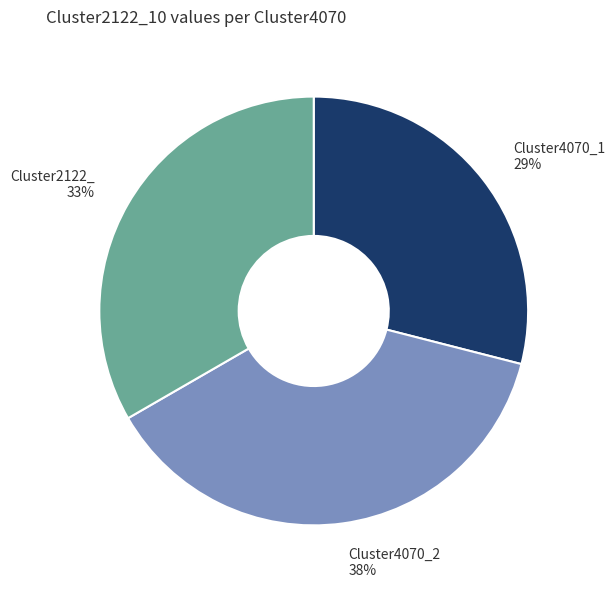

How many segments does this pie chart have?

3